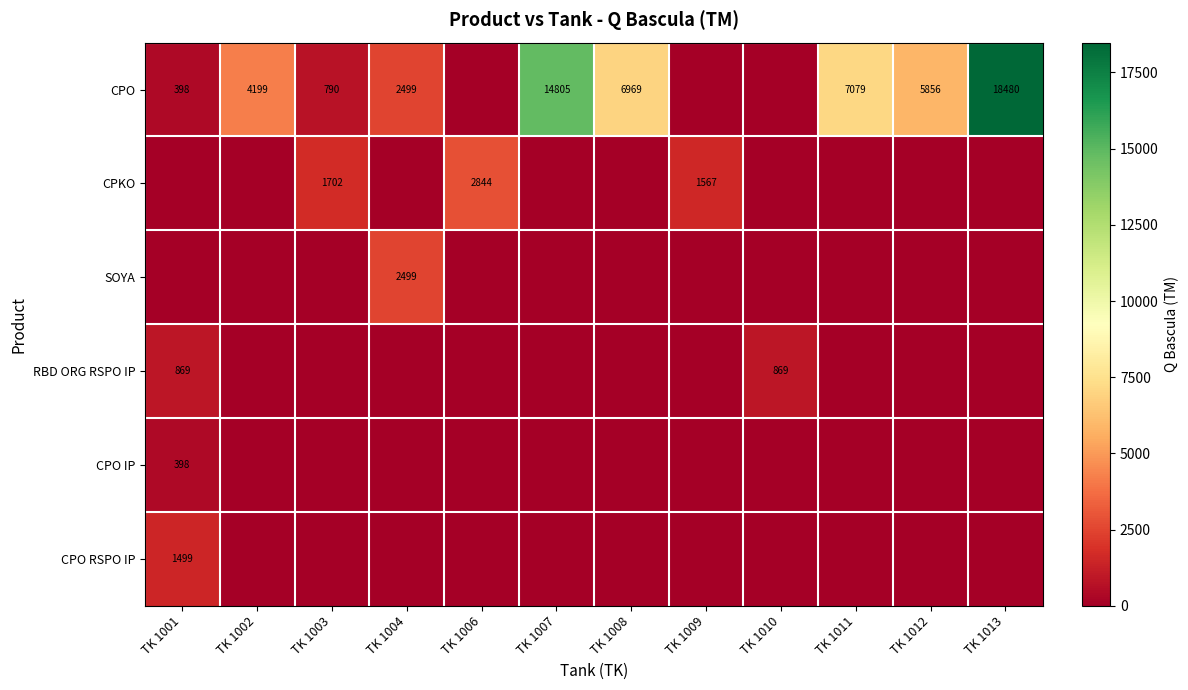

The value of CPO at TK 1001 is 398. True or false?

True